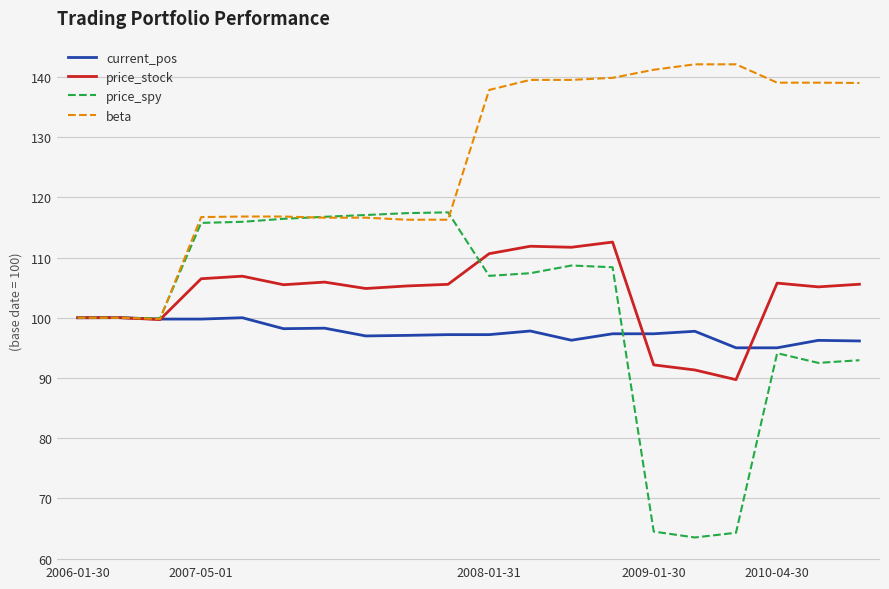

Which series has the widest spread of values?

price_spy